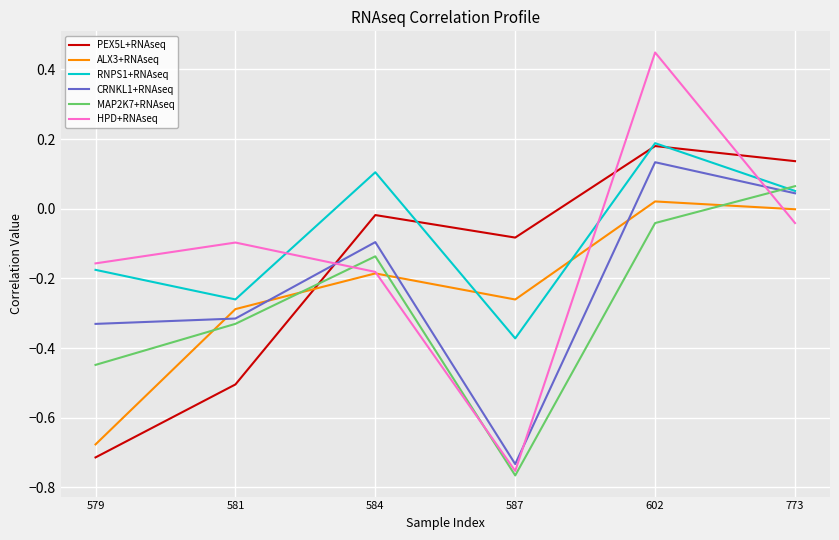

At which label is ALX3+RNAseq closest to 0?

773